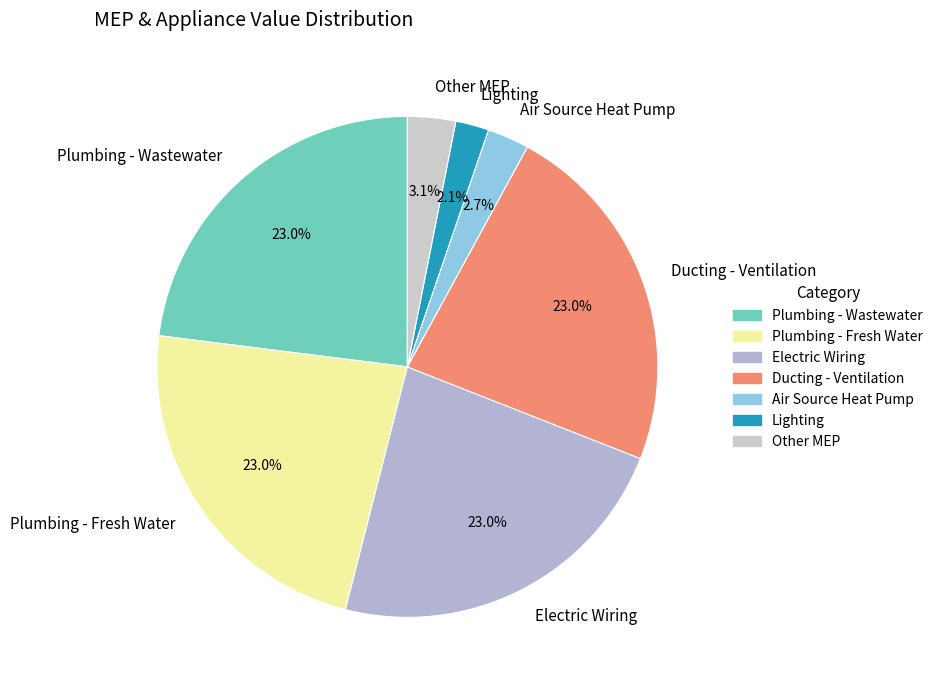

Is there a majority slice in this chart?

No